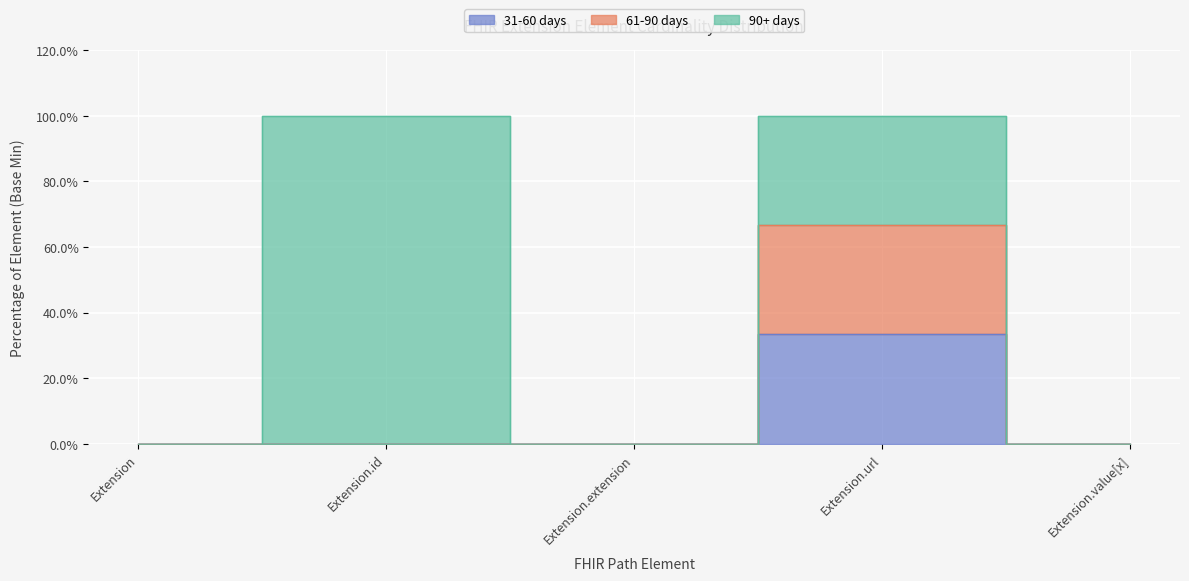

What is the difference between the 31-60 days values at Extension.url and Extension?

0.3